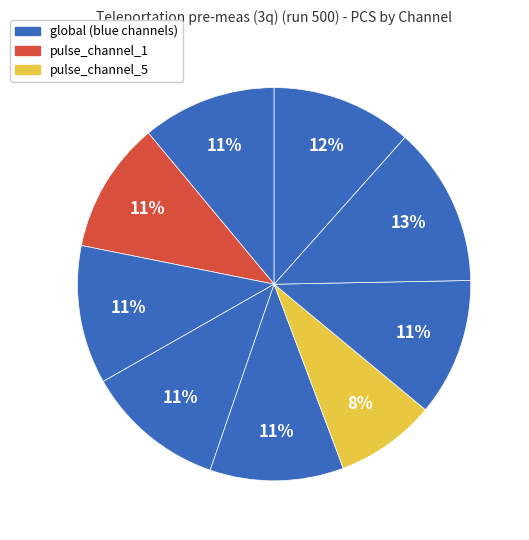

Which slice is the smallest?

pulse_channel_5